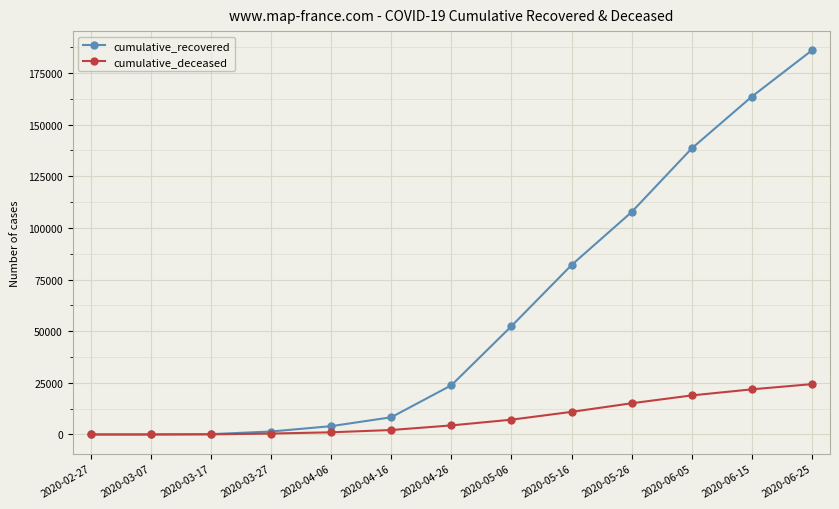

How many distinct data groups are displayed?

2